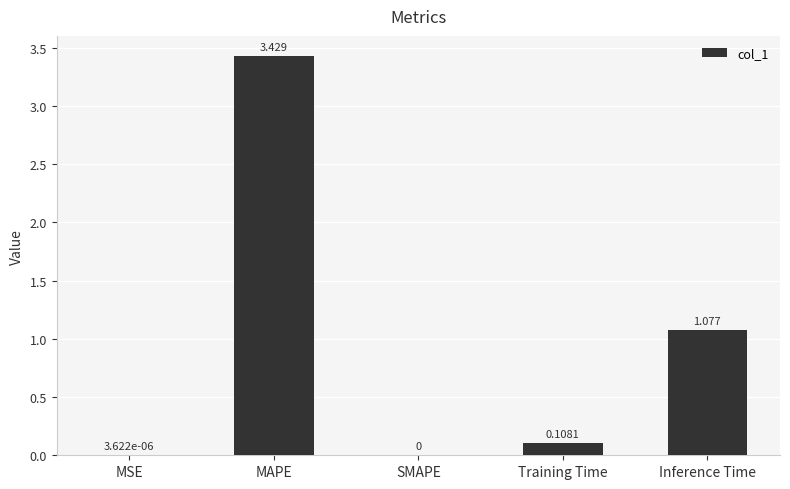

Which has a higher value, SMAPE or MAPE?

MAPE